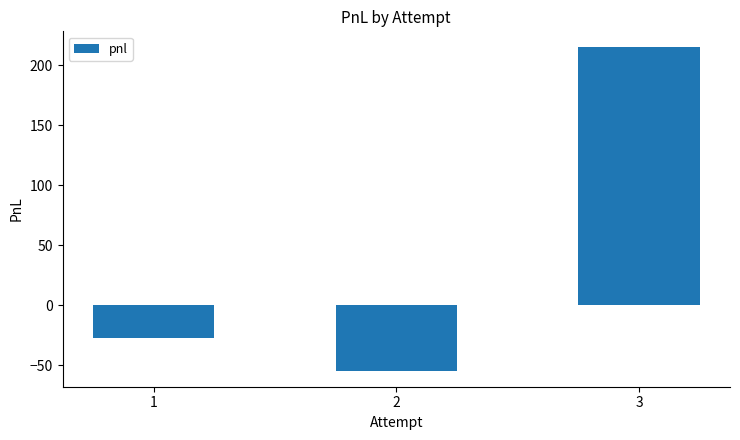

What is the change in value from 2 to 3?

+269.3